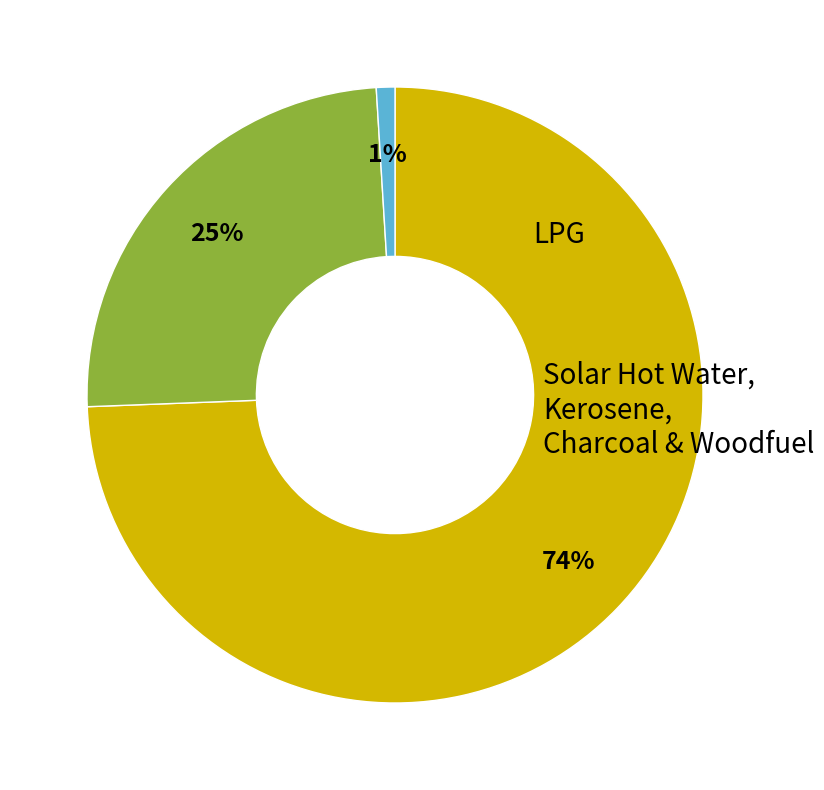

To the nearest percent, what is the average slice percentage?

33%